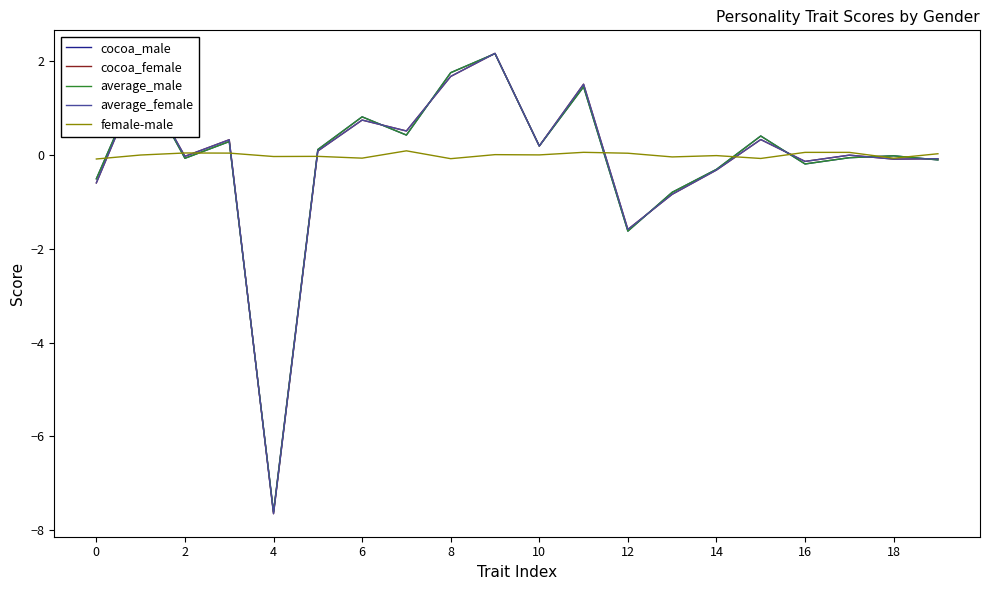

What is the minimum value for cocoa_female?

-7.6